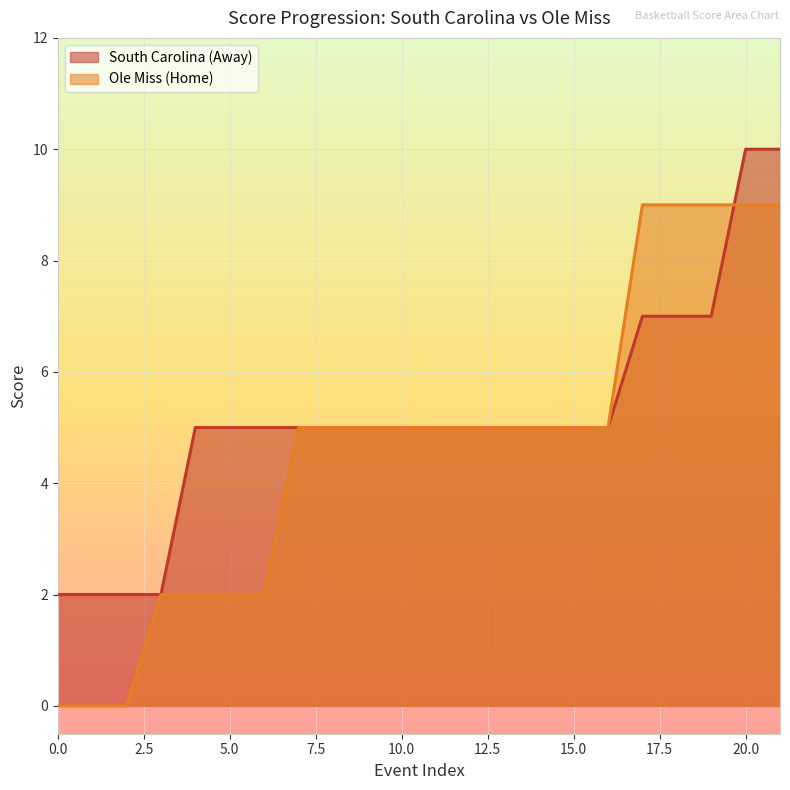

Where does the South Carolina (Away) series first go above 5?

17